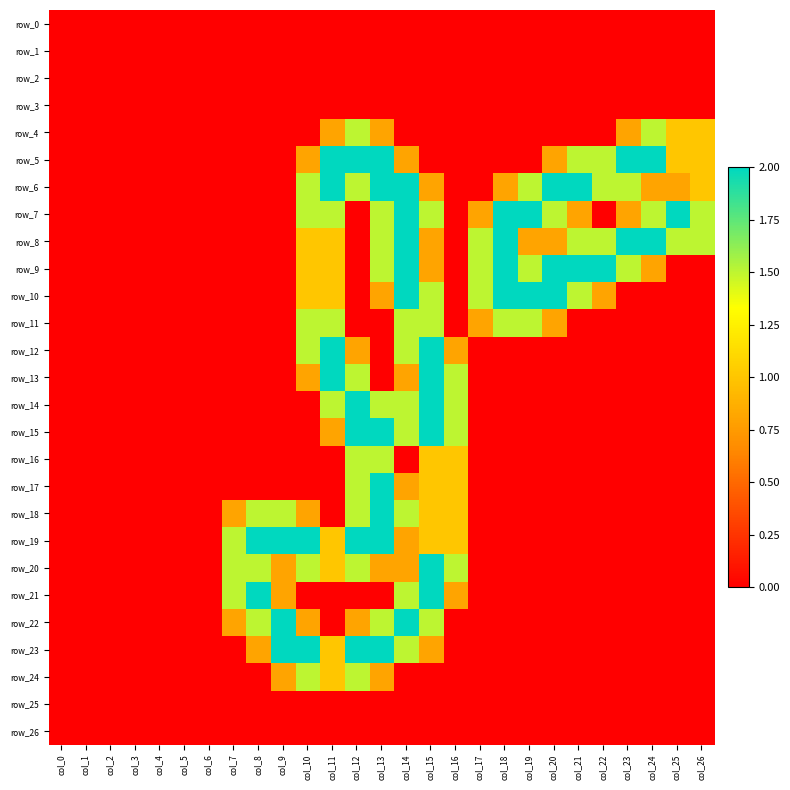

How many data points does each series have?

27